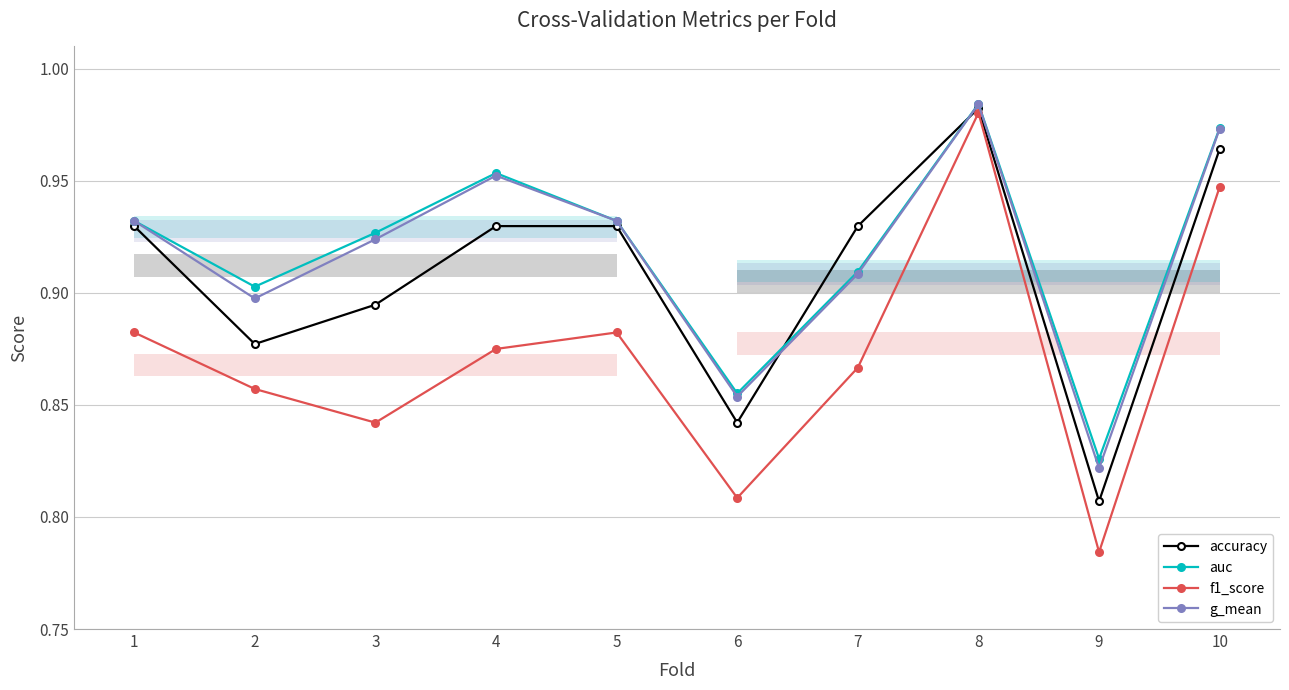

True or false: accuracy and f1_score cross at least once.

False